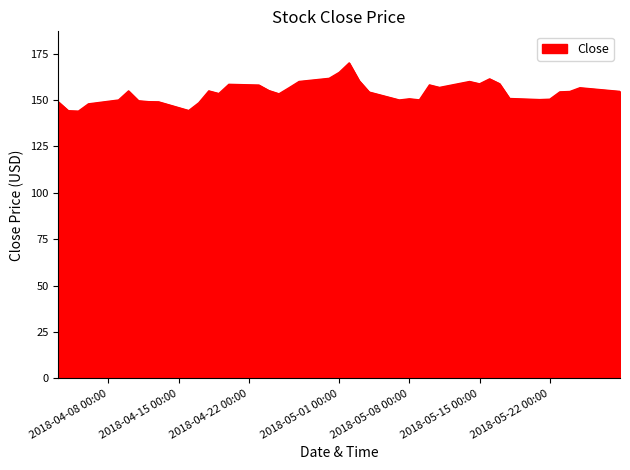

What is the smallest value displayed?

144.0